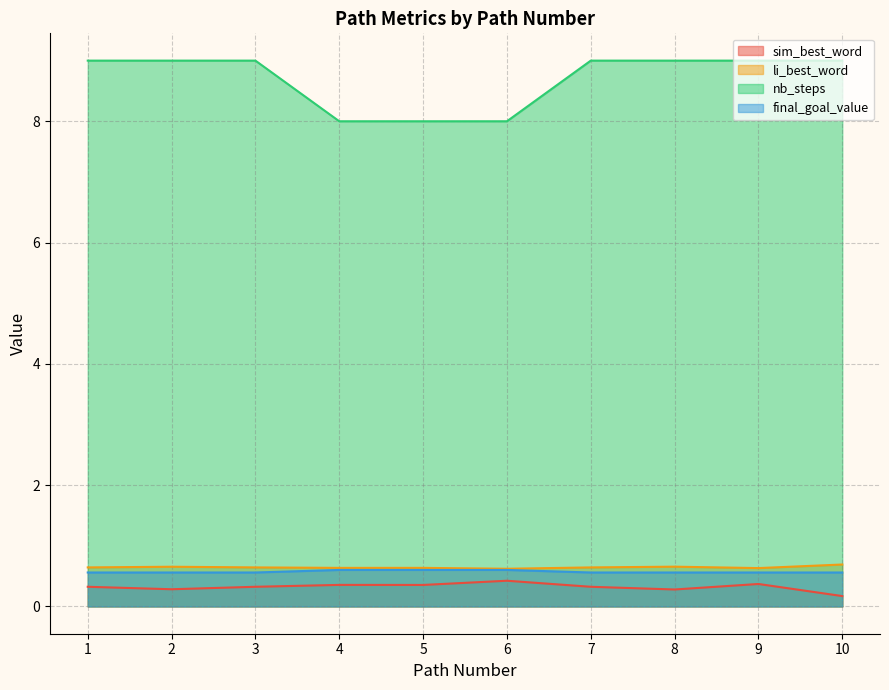

Which series has the widest spread of values?

nb_steps